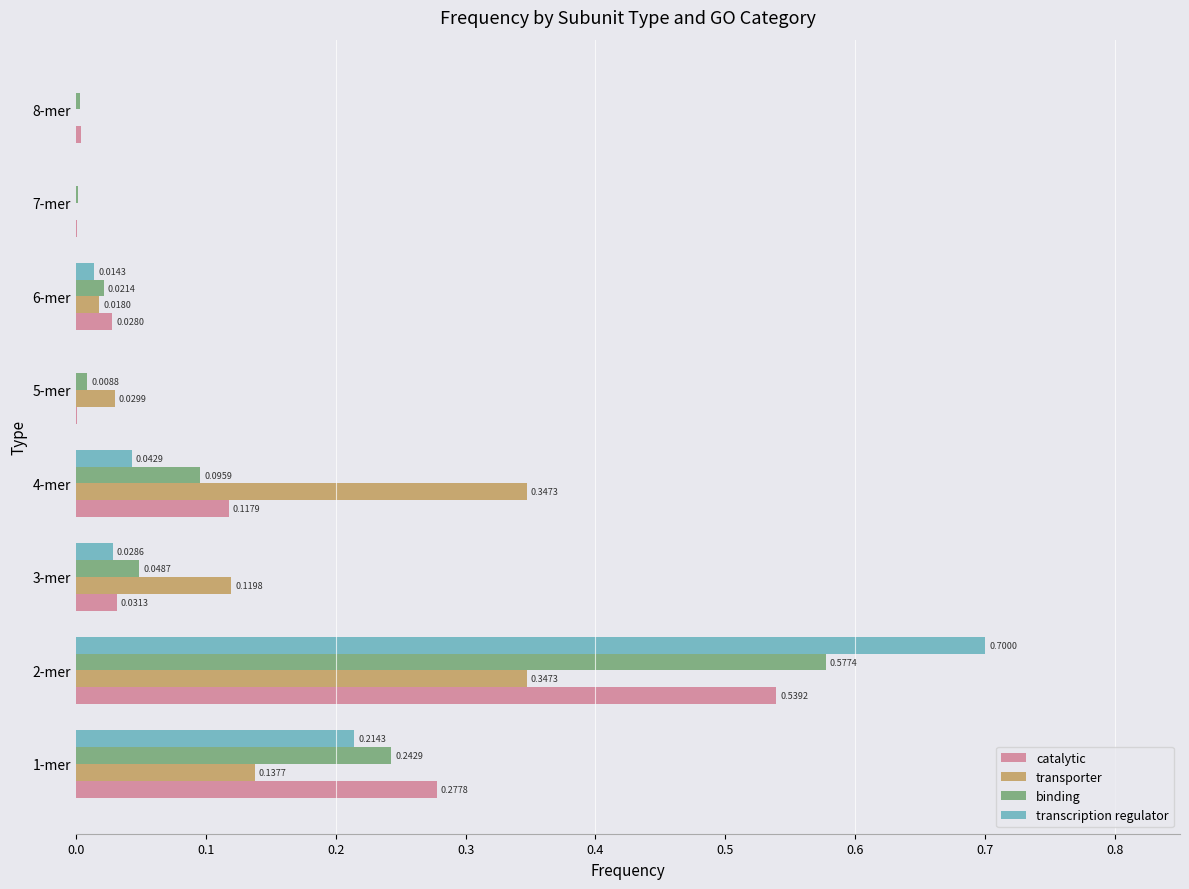

What is the sum of the transcription regulator values at 2-mer and 5-mer?

0.7